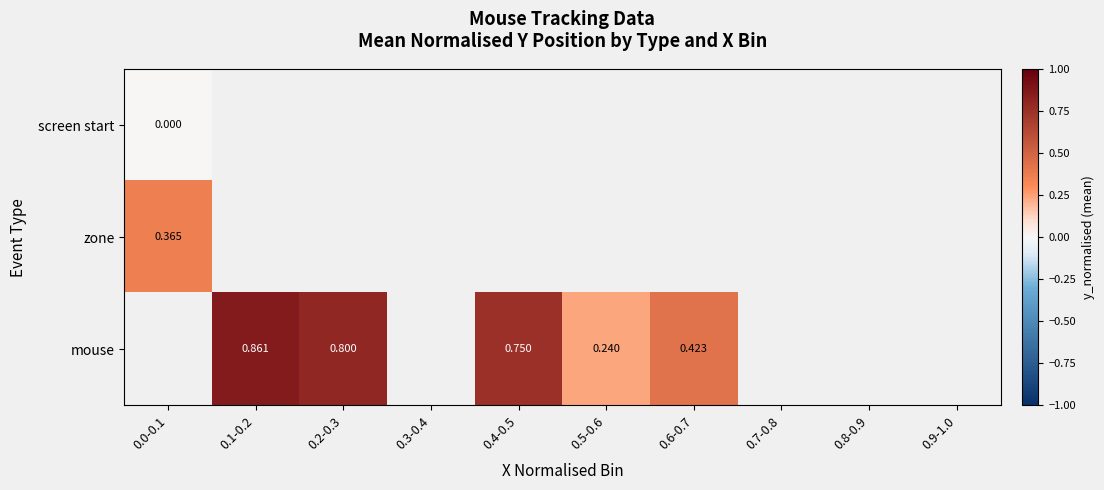

How many data points does each series have?

10